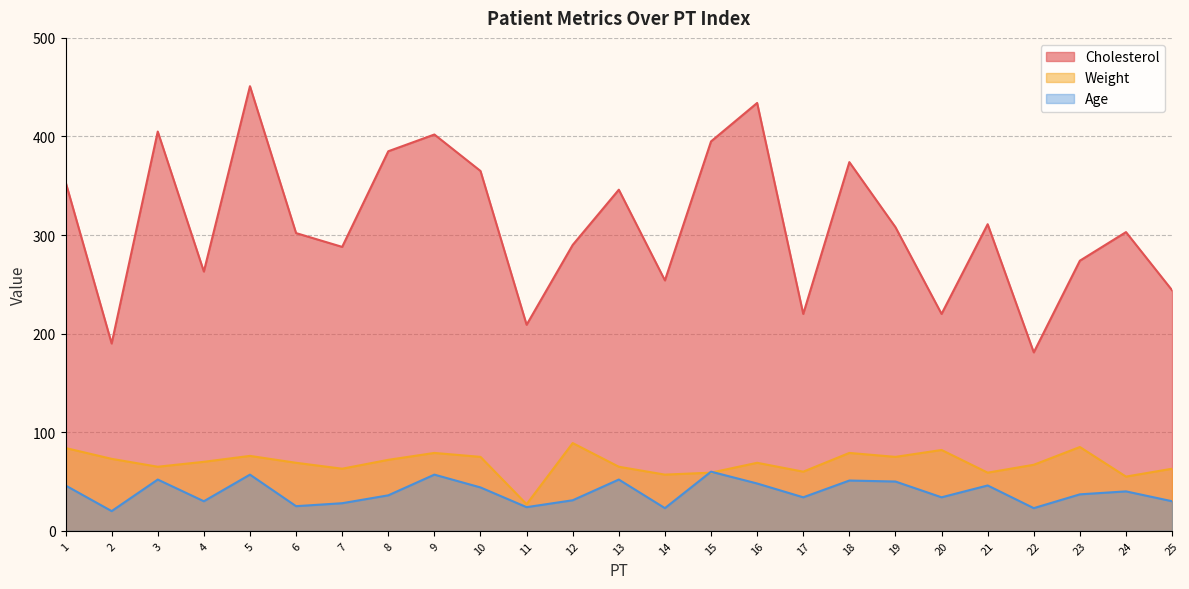

Between 1 and 17, which series saw the biggest shift?

Cholesterol